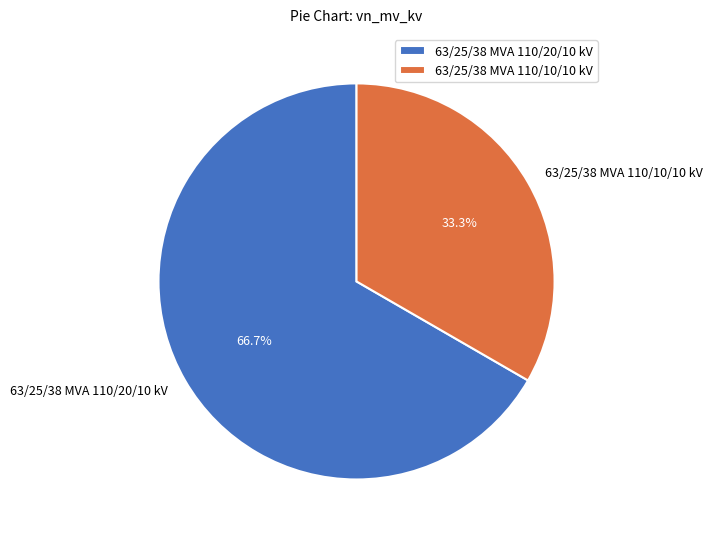

Approximately how many times larger is the value at 63/25/38 MVA 110/10/10 kV compared to 63/25/38 MVA 110/20/10 kV?

0.5